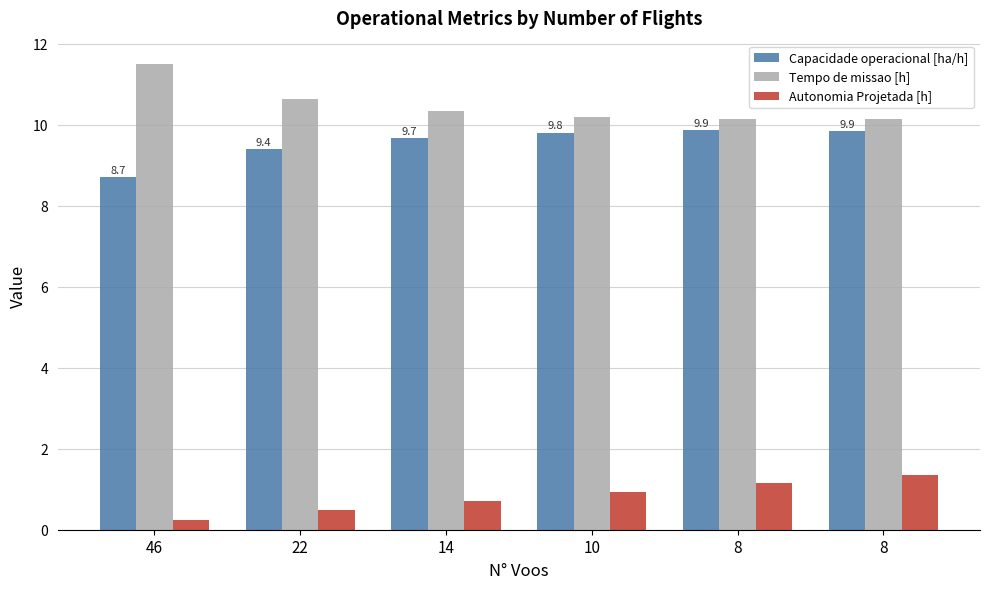

How many bars are there in total?

18